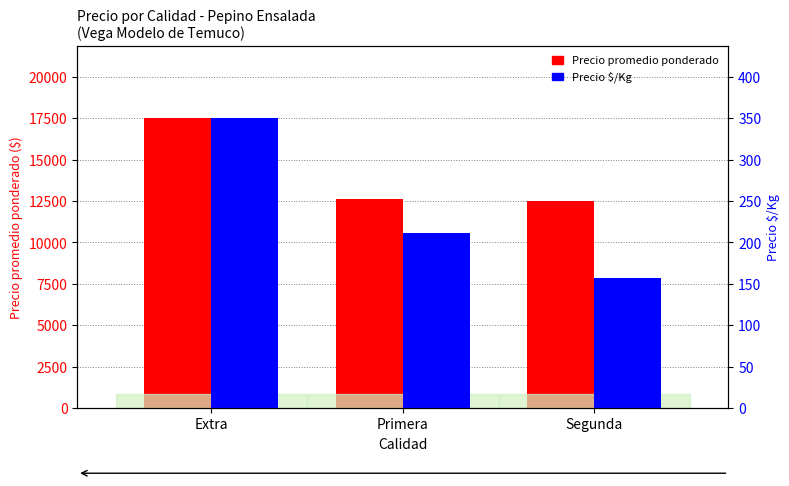

How many groups of bars are there?

3